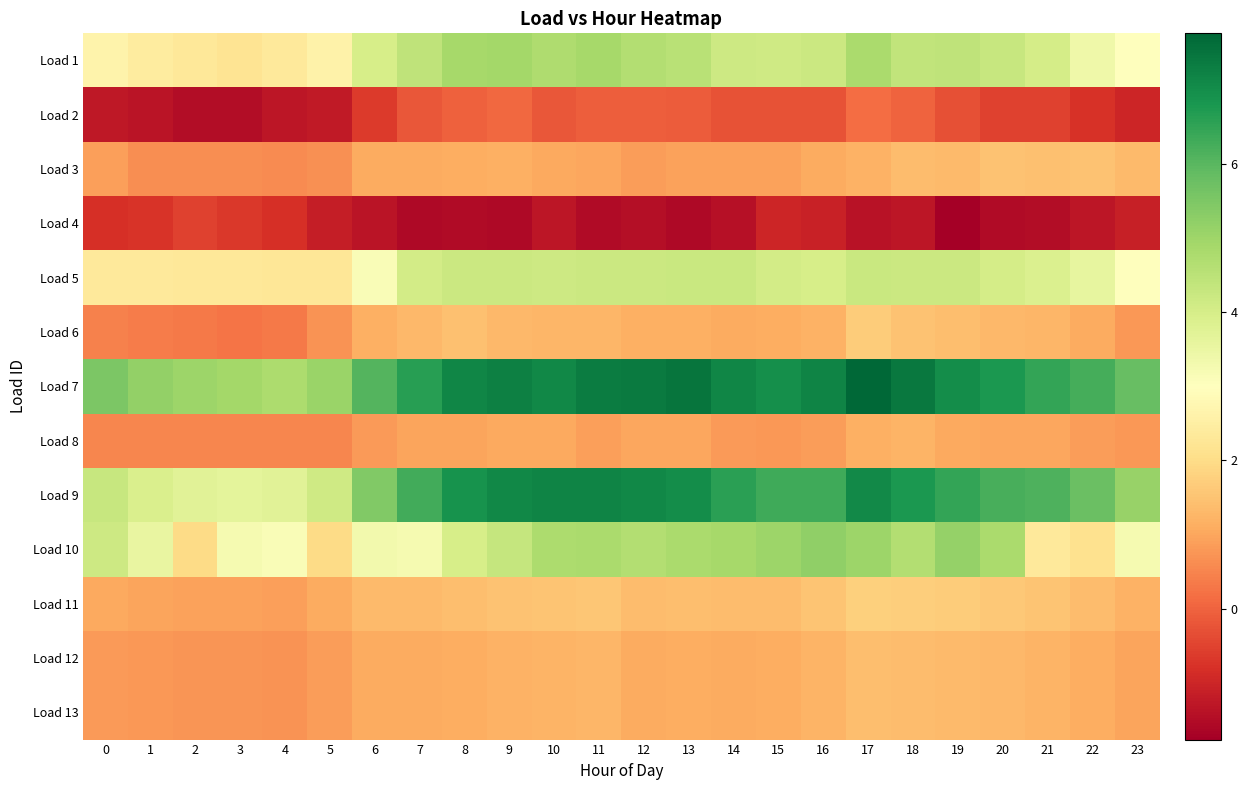

Reading left to right, list all the values displayed in this chart.

Load 1: 0=2.6	1=2.4	2=2.3	3=2.2	4=2.4	5=2.6	6=4.0	7=4.4	8=4.9	9=4.9	10=4.7	11=4.9	12=4.6	13=4.6	14=4.2	15=4.1	16=4.2	17=4.8	18=4.4	19=4.4	20=4.3	21=4.0	22=3.4	23=3.0
Load 2: 0=-1.2	1=-1.3	2=-1.5	3=-1.5	4=-1.3	5=-1.2	6=-0.6	7=-0.2	8=-0.0	9=0.1	10=-0.2	11=-0.1	12=-0.1	13=-0.1	14=-0.3	15=-0.3	16=-0.3	17=0.1	18=-0.0	19=-0.3	20=-0.5	21=-0.5	22=-0.8	23=-1.0
Load 3: 0=0.9	1=0.6	2=0.6	3=0.6	4=0.6	5=0.7	6=1.1	7=1.1	8=1.1	9=1.2	10=1.0	11=1.0	12=0.9	13=0.9	14=0.9	15=0.9	16=1.1	17=1.2	18=1.4	19=1.3	20=1.5	21=1.4	22=1.5	23=1.4
Load 4: 0=-0.8	1=-0.7	2=-0.5	3=-0.7	4=-0.8	5=-1.1	6=-1.3	7=-1.6	8=-1.5	9=-1.6	10=-1.3	11=-1.5	12=-1.5	13=-1.6	14=-1.4	15=-1.0	16=-1.1	17=-1.4	18=-1.3	19=-1.8	20=-1.5	21=-1.5	22=-1.3	23=-1.1
Load 5: 0=2.3	1=2.3	2=2.3	3=2.3	4=2.3	5=2.3	6=3.1	7=4.1	8=4.2	9=4.2	10=4.2	11=4.2	12=4.2	13=4.2	14=4.2	15=4.0	16=4.0	17=4.2	18=4.2	19=4.2	20=4.0	21=3.9	22=3.6	23=3.0
Load 6: 0=0.4	1=0.4	2=0.3	3=0.3	4=0.4	5=0.7	6=1.2	7=1.3	8=1.5	9=1.3	10=1.3	11=1.3	12=1.2	13=1.1	14=1.1	15=1.1	16=1.2	17=1.7	18=1.5	19=1.4	20=1.3	21=1.3	22=1.1	23=0.8
Load 7: 0=5.5	1=5.2	2=5.0	3=4.9	4=4.8	5=5.1	6=6.1	7=6.6	8=7.1	9=7.3	10=7.1	11=7.3	12=7.4	13=7.5	14=7.2	15=7.0	16=7.2	17=7.8	18=7.4	19=7.0	20=6.8	21=6.5	22=6.3	23=5.8
Load 8: 0=0.5	1=0.5	2=0.5	3=0.5	4=0.5	5=0.5	6=0.8	7=1.0	8=1.0	9=1.0	10=1.1	11=0.9	12=1.0	13=1.0	14=0.8	15=0.8	16=0.9	17=1.2	18=1.2	19=1.0	20=1.0	21=1.0	22=0.9	23=0.8
Load 9: 0=4.3	1=3.9	2=3.7	3=3.7	4=3.7	5=4.2	6=5.4	7=6.3	8=6.9	9=7.1	10=7.2	11=7.2	12=7.1	13=7.0	14=6.6	15=6.3	16=6.3	17=7.1	18=6.8	19=6.5	20=6.2	21=6.1	22=5.8	23=5.1
Load 10: 0=4.2	1=3.5	2=2.0	3=3.2	4=3.1	5=2.0	6=3.3	7=3.2	8=4.0	9=4.3	10=4.8	11=4.8	12=4.7	13=4.8	14=4.9	15=5.0	16=5.2	17=5.0	18=4.7	19=5.1	20=4.8	21=2.4	22=2.1	23=3.2
Load 11: 0=1.0	1=1.0	2=0.9	3=0.9	4=0.9	5=1.1	6=1.4	7=1.4	8=1.4	9=1.5	10=1.5	11=1.6	12=1.4	13=1.4	14=1.4	15=1.4	16=1.5	17=1.7	18=1.7	19=1.7	20=1.6	21=1.5	22=1.4	23=1.2
Load 12: 0=0.8	1=0.8	2=0.7	3=0.8	4=0.7	5=0.9	6=1.1	7=1.1	8=1.1	9=1.2	10=1.2	11=1.3	12=1.1	13=1.1	14=1.1	15=1.1	16=1.2	17=1.4	18=1.4	19=1.3	20=1.3	21=1.2	22=1.1	23=1.0
Load 13: 0=0.8	1=0.8	2=0.7	3=0.8	4=0.7	5=0.9	6=1.1	7=1.1	8=1.1	9=1.2	10=1.2	11=1.3	12=1.1	13=1.1	14=1.1	15=1.1	16=1.2	17=1.4	18=1.4	19=1.3	20=1.3	21=1.2	22=1.1	23=1.0